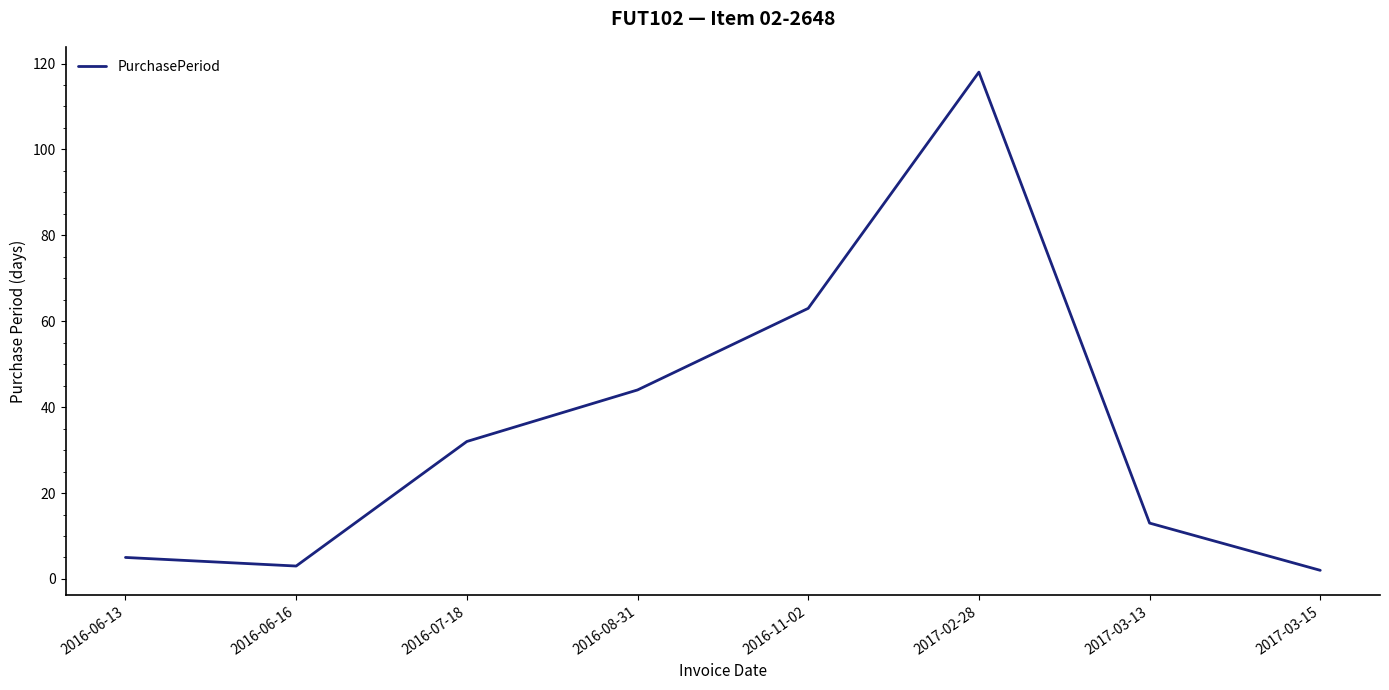

The chart shows a value of 32 at 2016-07-18. True or false?

True